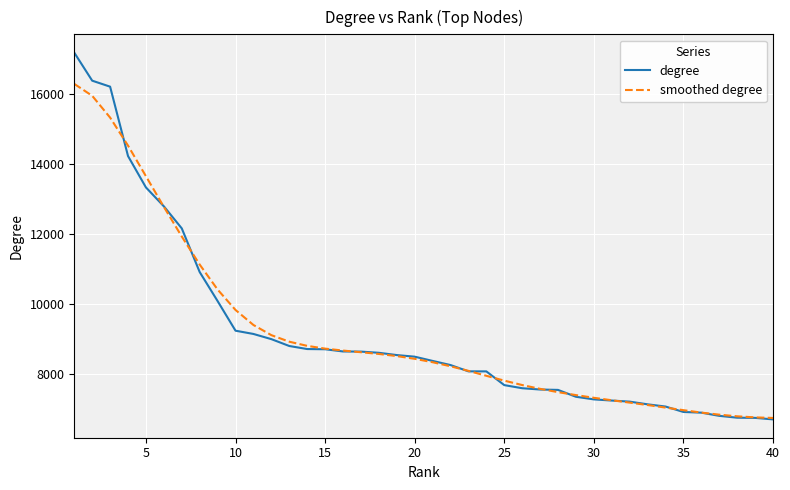

List the series in order of their peak value, highest first.

degree, smoothed degree